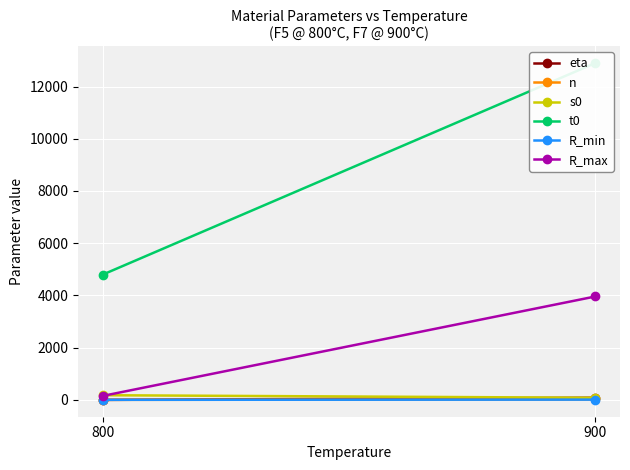

At which label does eta reach its peak?

900